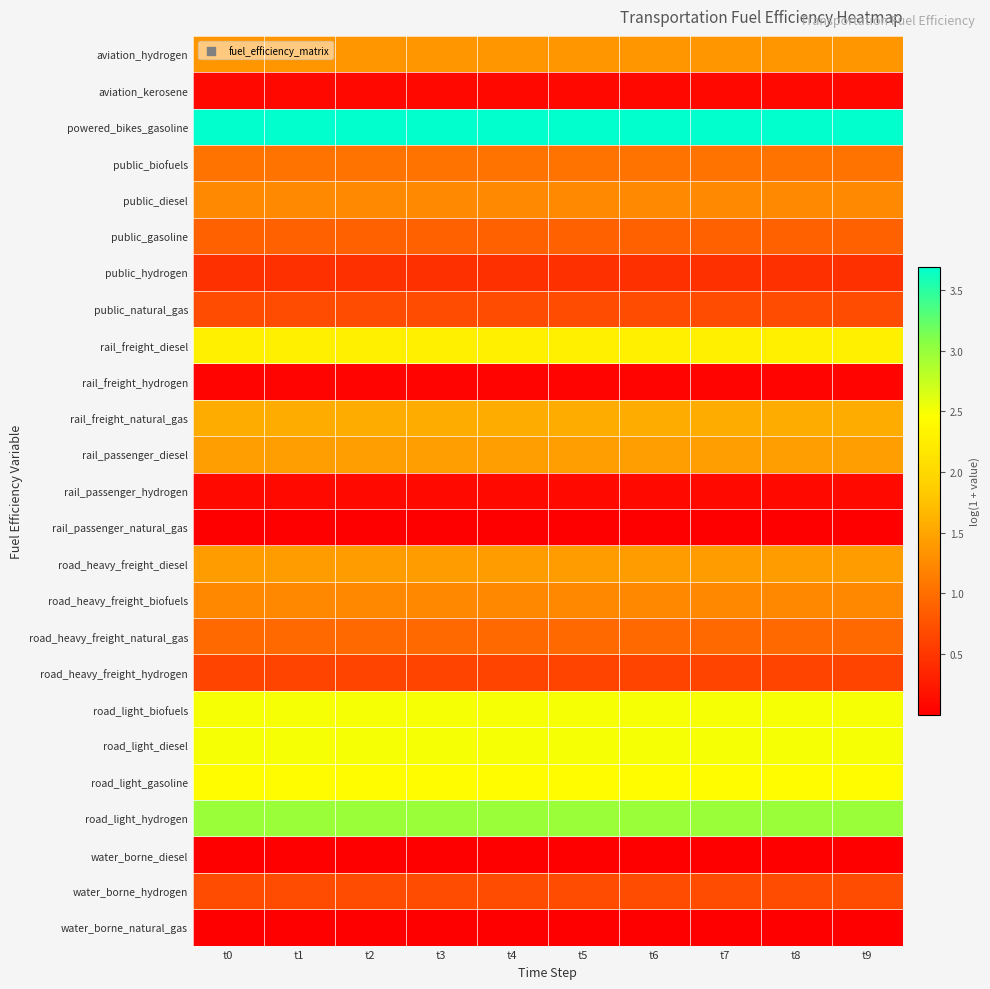

Which series changed the most between t1 and t7?

aviation_hydrogen